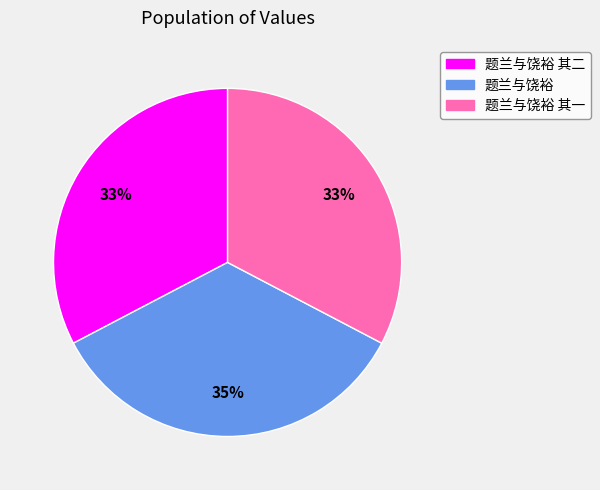

Is there any slice that represents more than half of the pie?

No